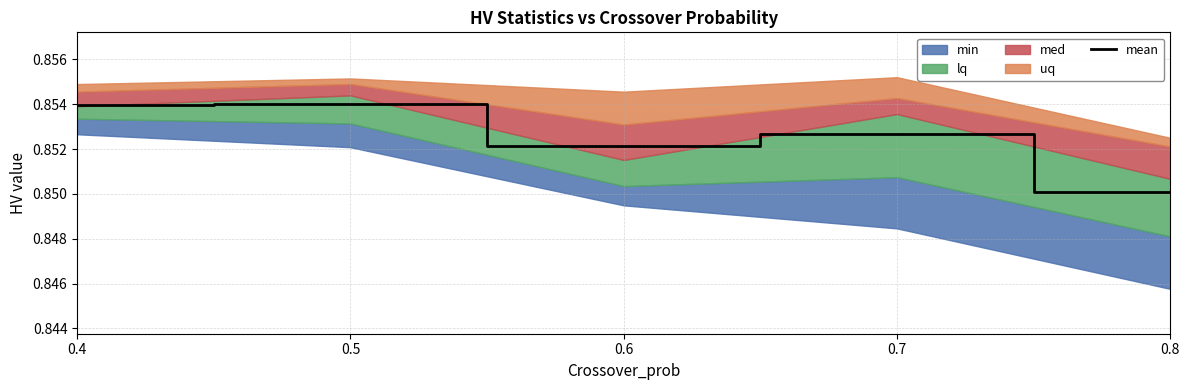

Between 0.4 and 0.7, which is larger?

0.4